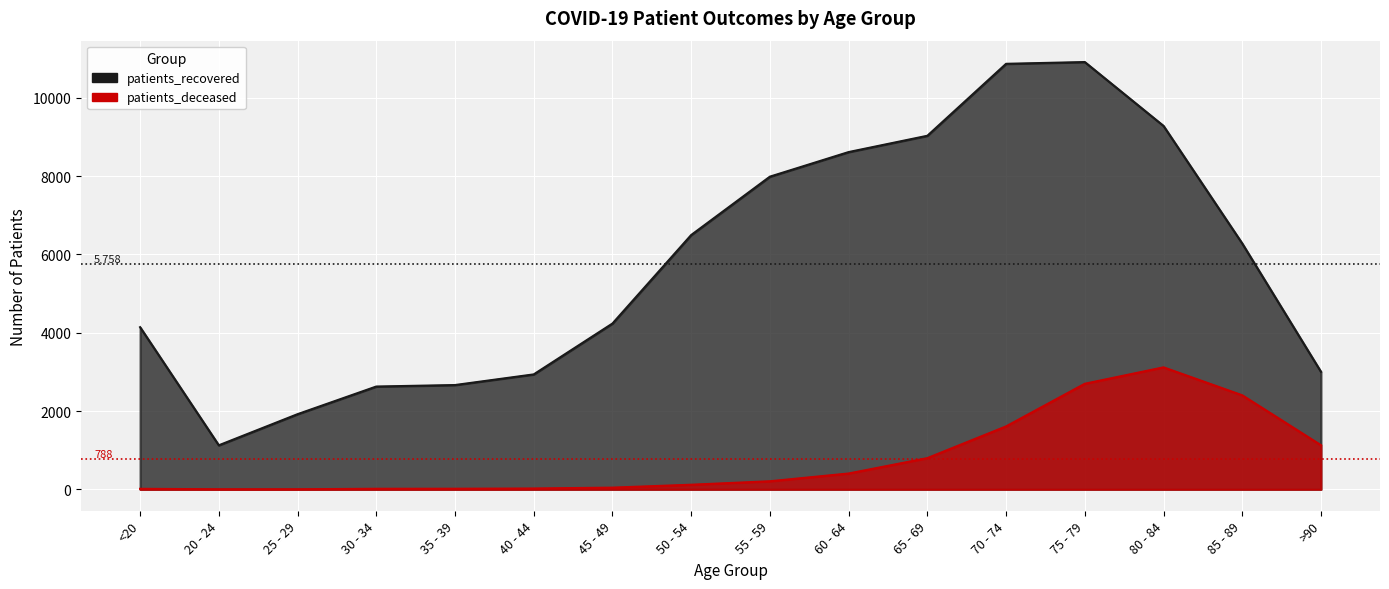

How many lines are shown in the chart?

2